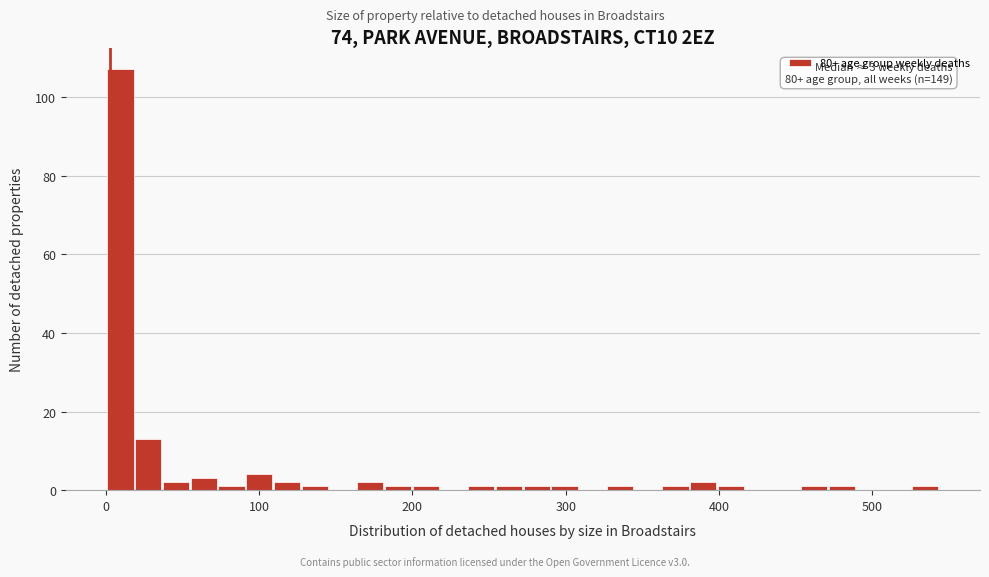

Read against the x-axis, roughly where is the centre of the tallest bar?

10